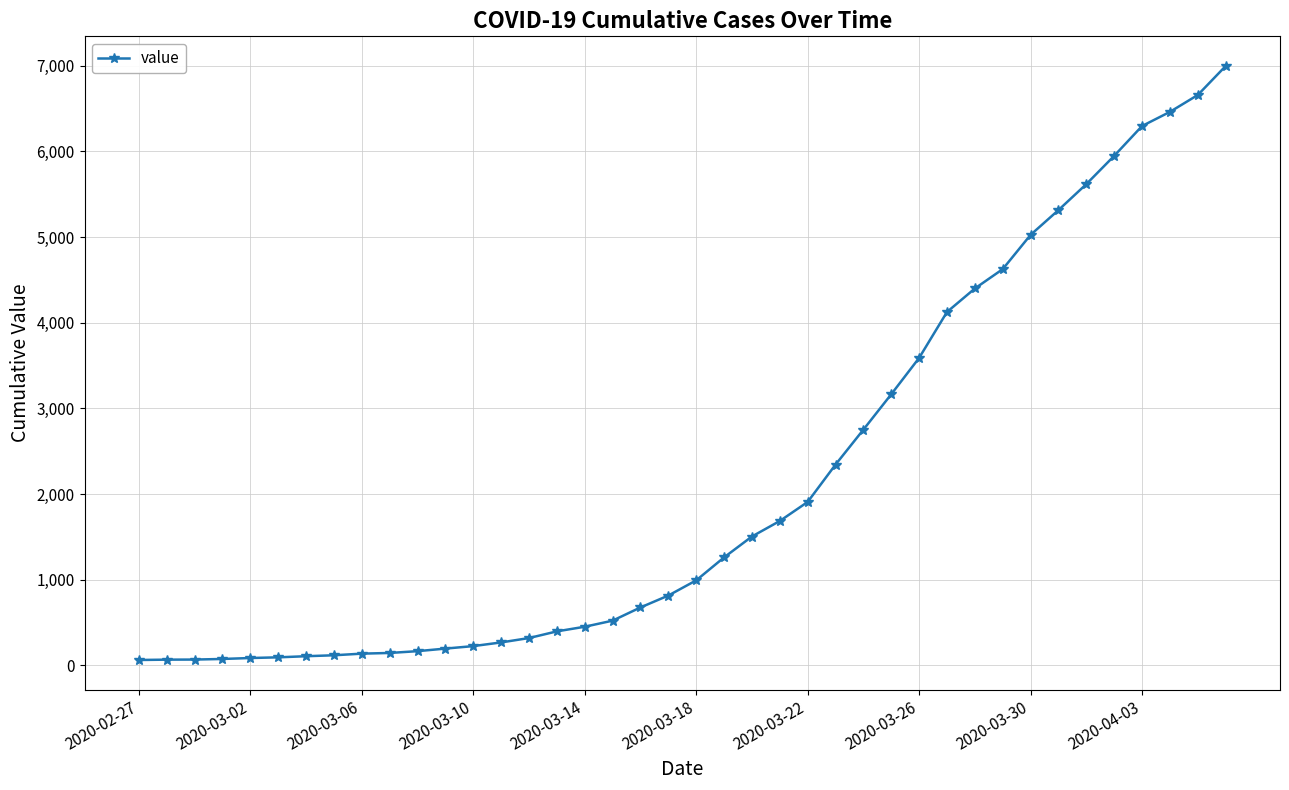

How many lines are shown in the chart?

1